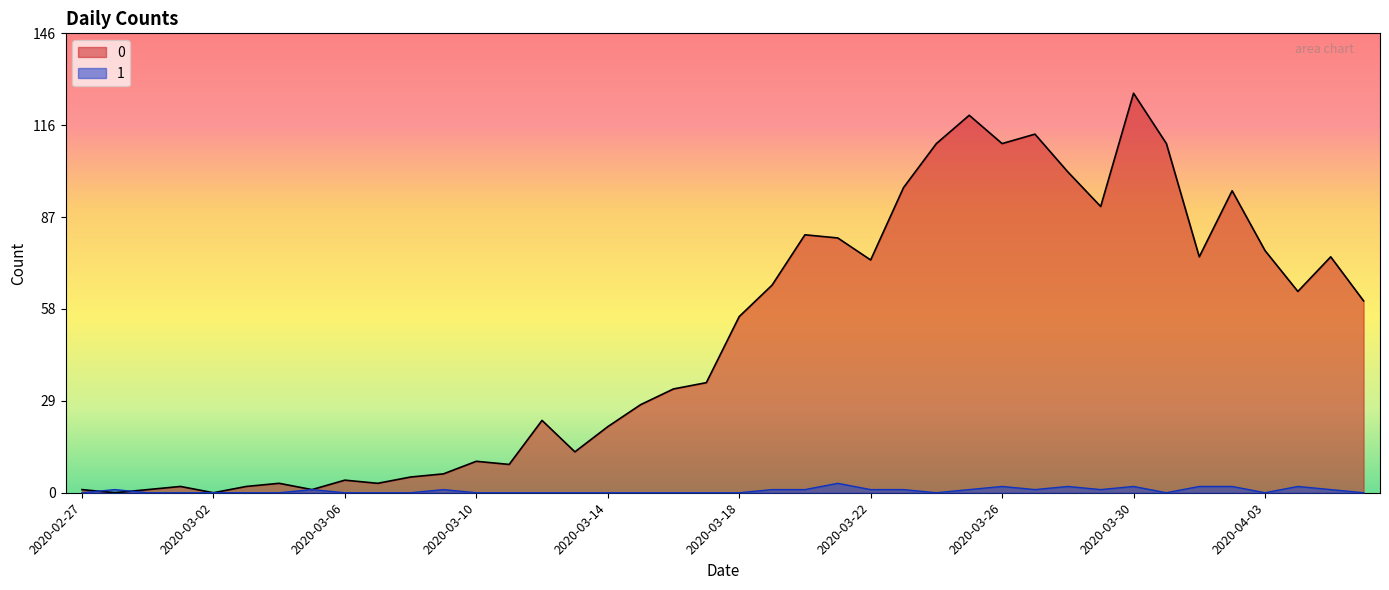

What is the difference between the 0 values at 2020-03-30 and 2020-03-07?

124